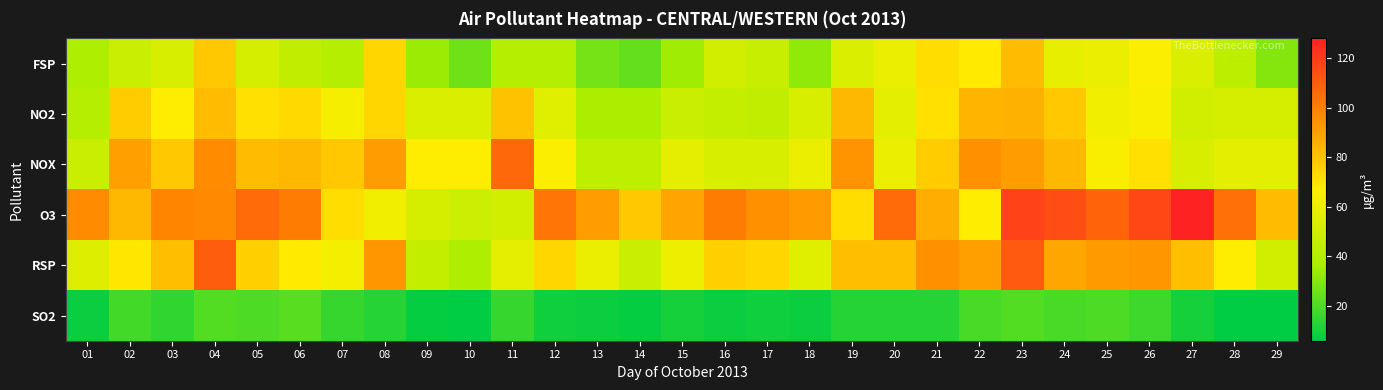

How many categories are shown in the chart?

29